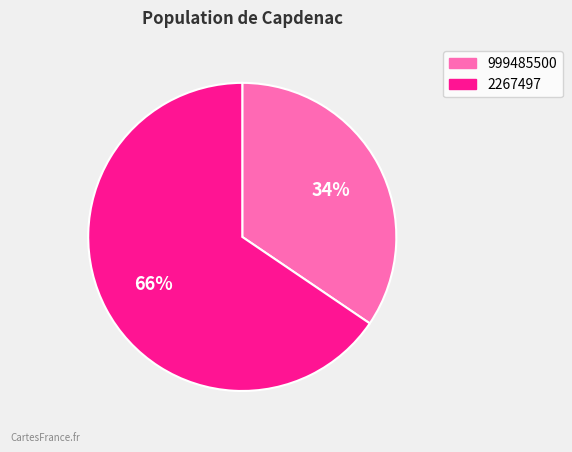

The 999485500 slice represents 23% of the pie. True or false?

False